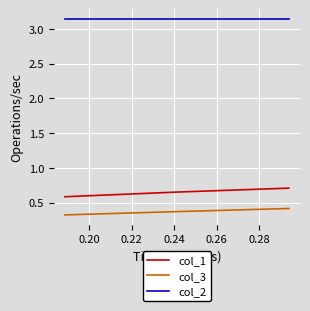

What is the lowest value of the col_1 series?

0.6